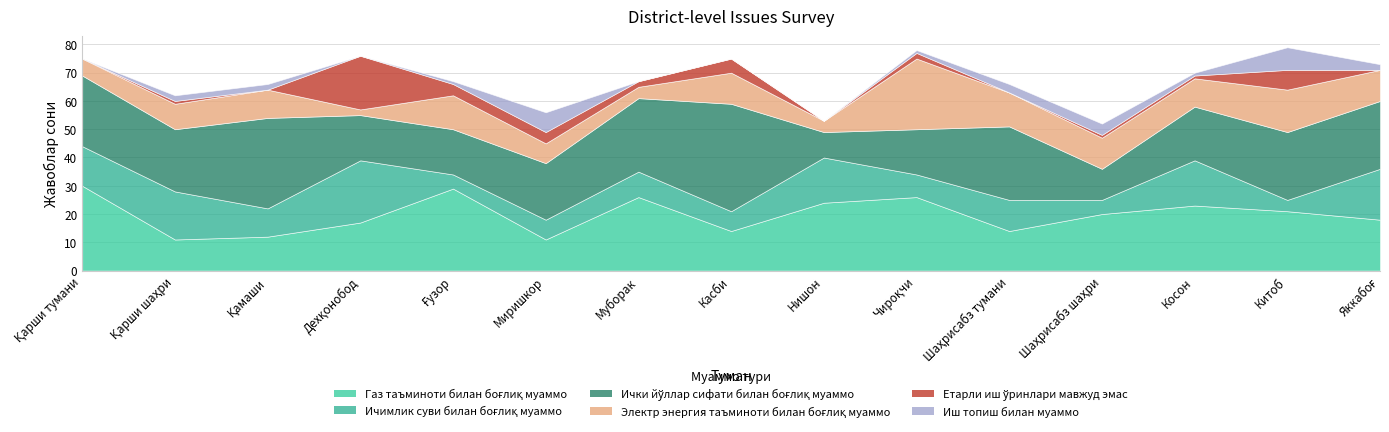

Which series changed the most between Нишон and Шаҳрисабз шаҳри?

Ичимлик суви билан боғлиқ муаммо